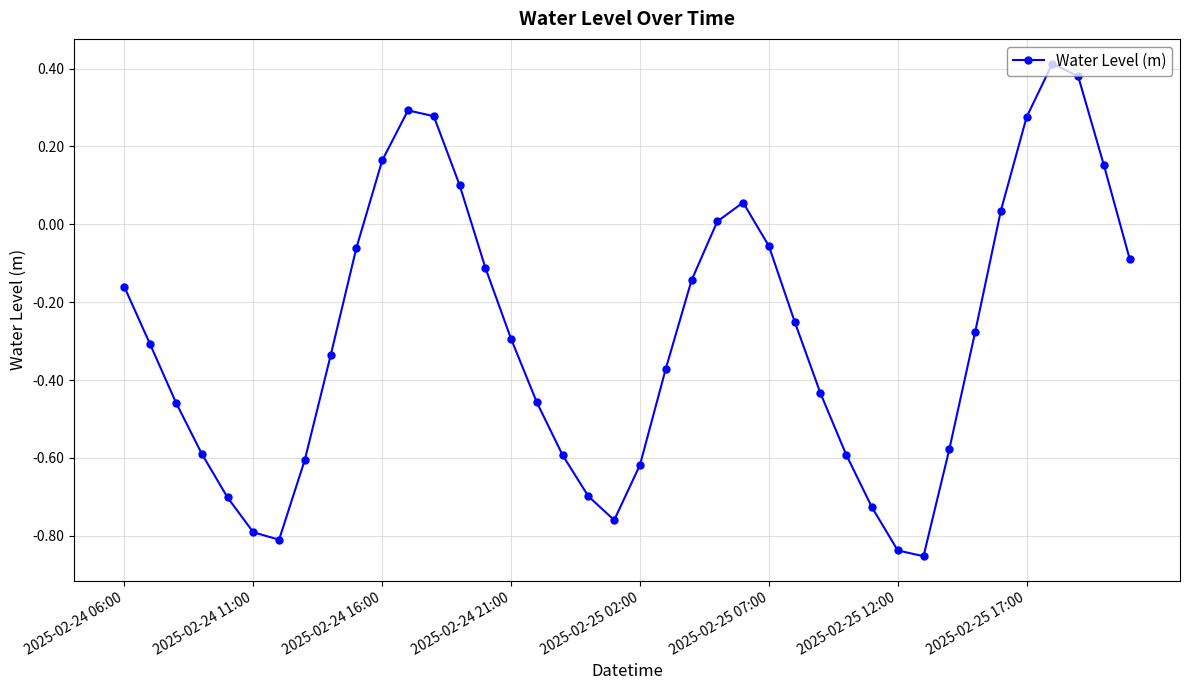

How many interior local peaks (higher than both neighbors) does the data have?

3